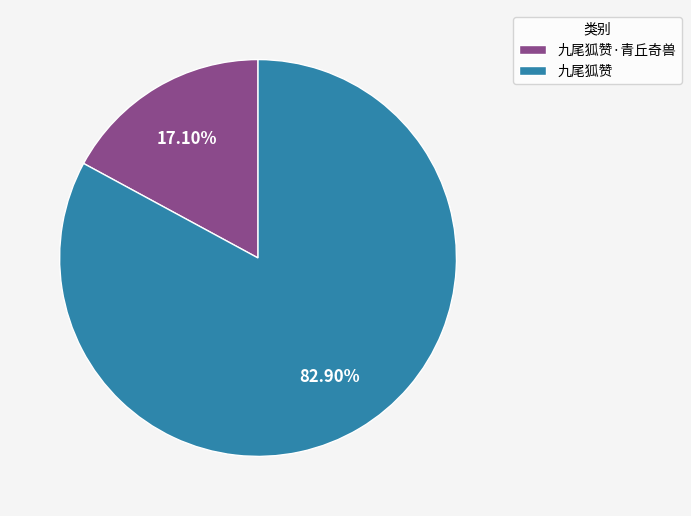

Count the number of slices in the pie.

2